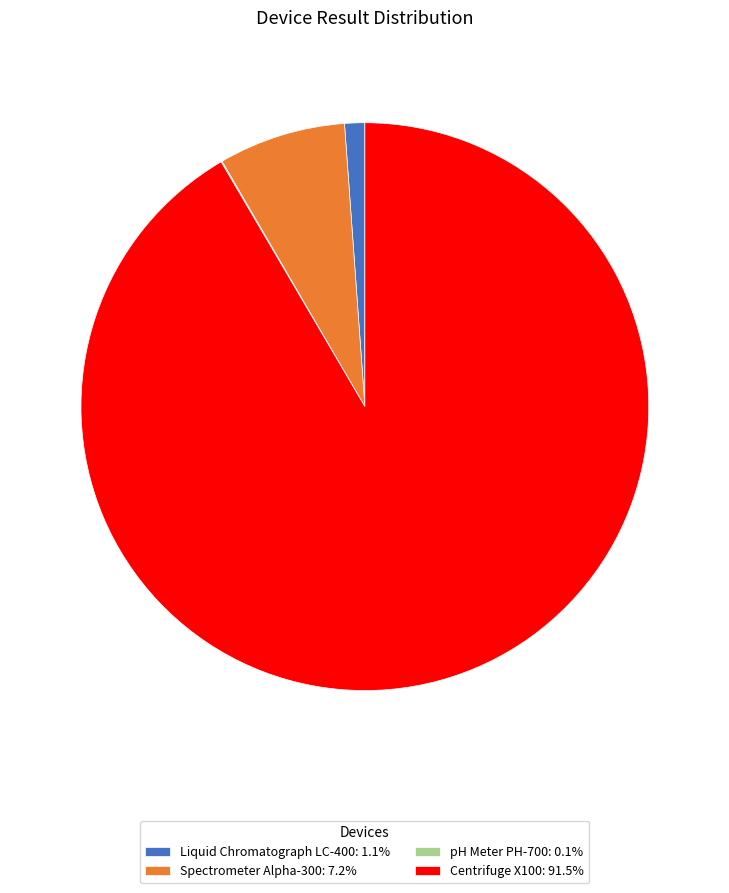

Is there any slice that represents more than half of the pie?

Yes